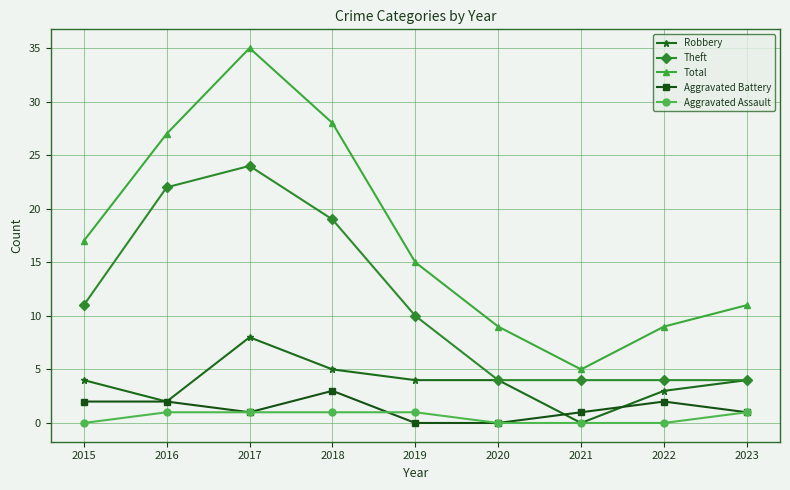

What is the highest value of the Robbery series?

8